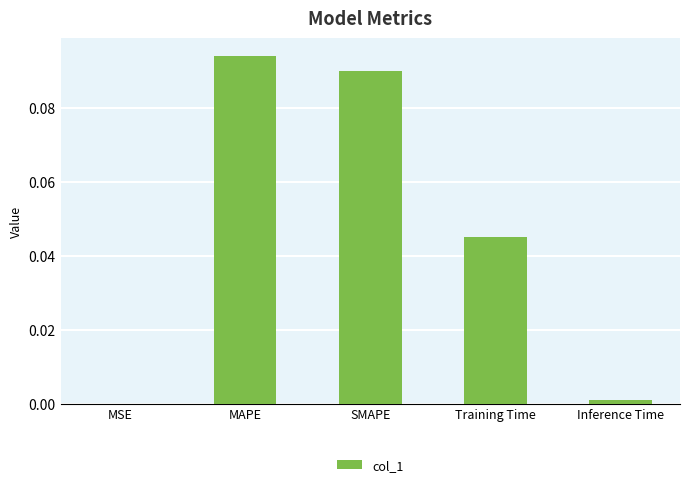

The value at SMAPE is 0.0. True or false?

False